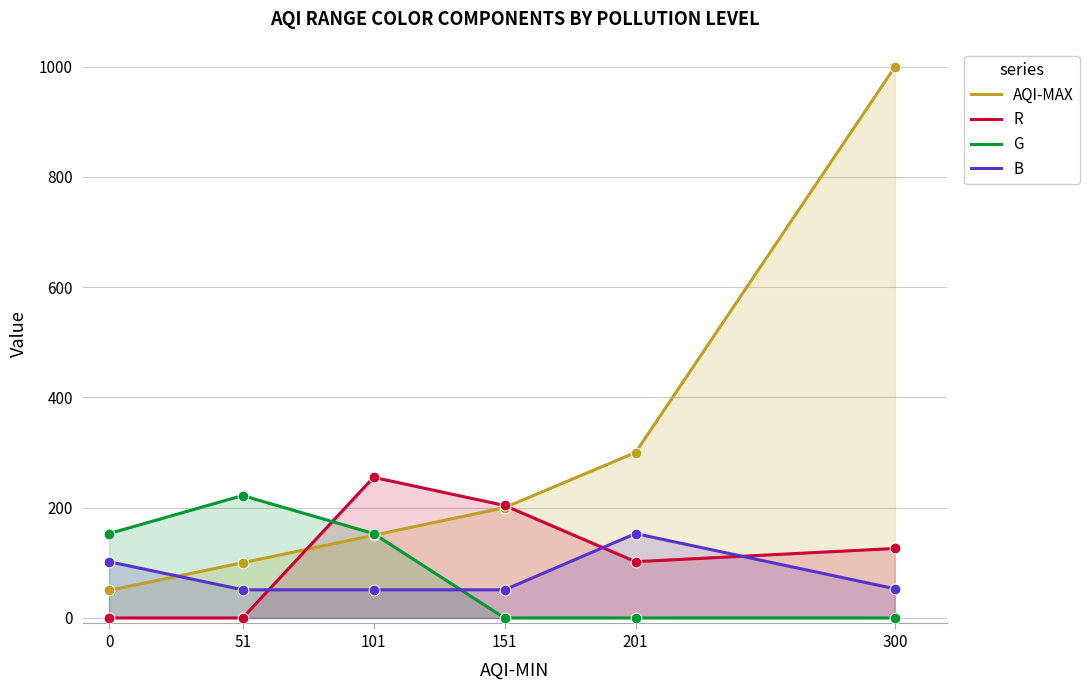

Which series has the widest spread of Y values?

AQI-MAX